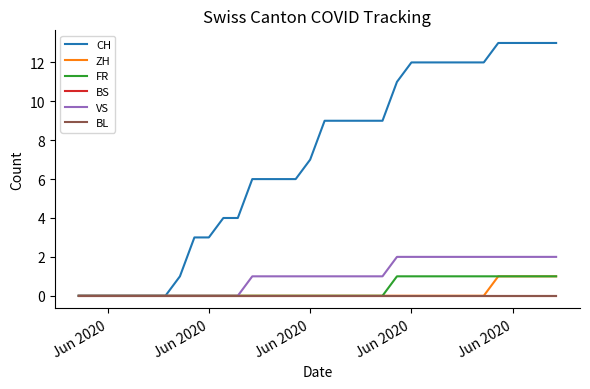

True or false: BL and VS cross at least once.

False